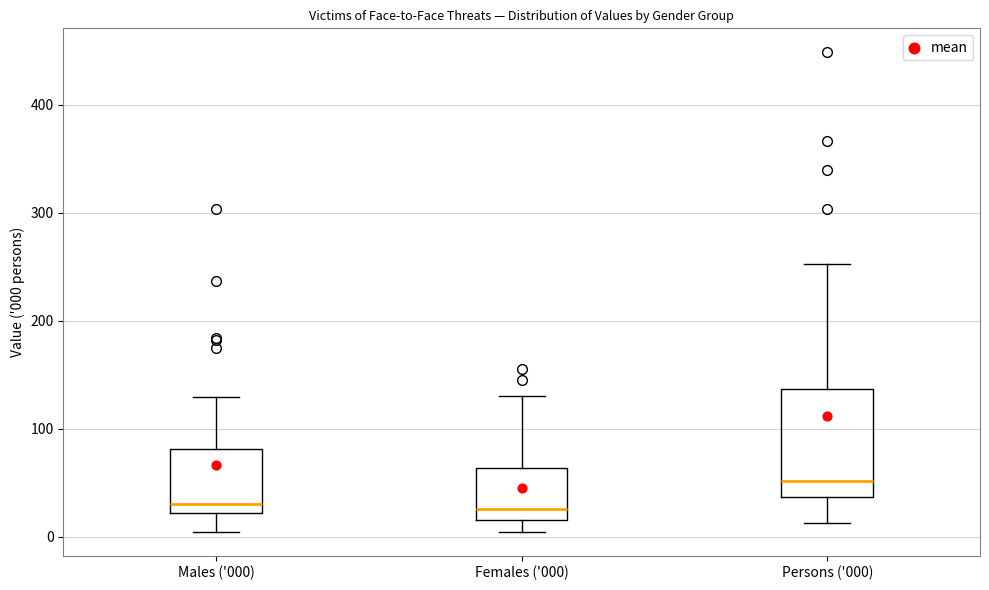

Where is the lower edge of the box for Persons ('000) on the y-axis? The values are not printed on the chart, so give them approximately, as read against the axis.

40